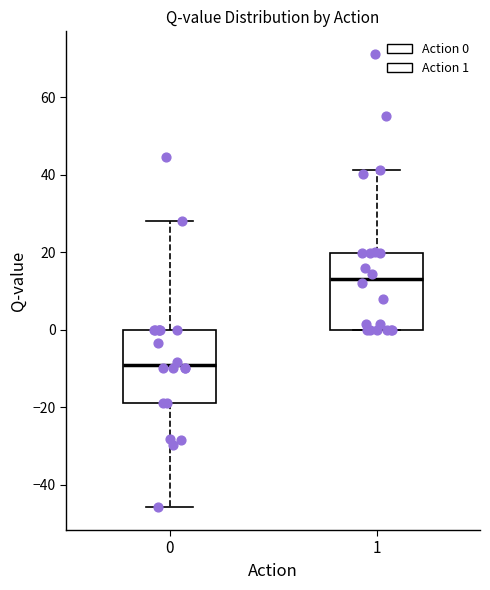

Reading left to right, read every box against the y-axis: the position of its median line, the range the box covers, and the ends of its whiskers. The values are not printed on the chart, so give them approximately, as read against the axis.

0: median -10, box -18 to 0, whiskers -46 to 28
1: median 14, box 0 to 20, whiskers 0 to 42